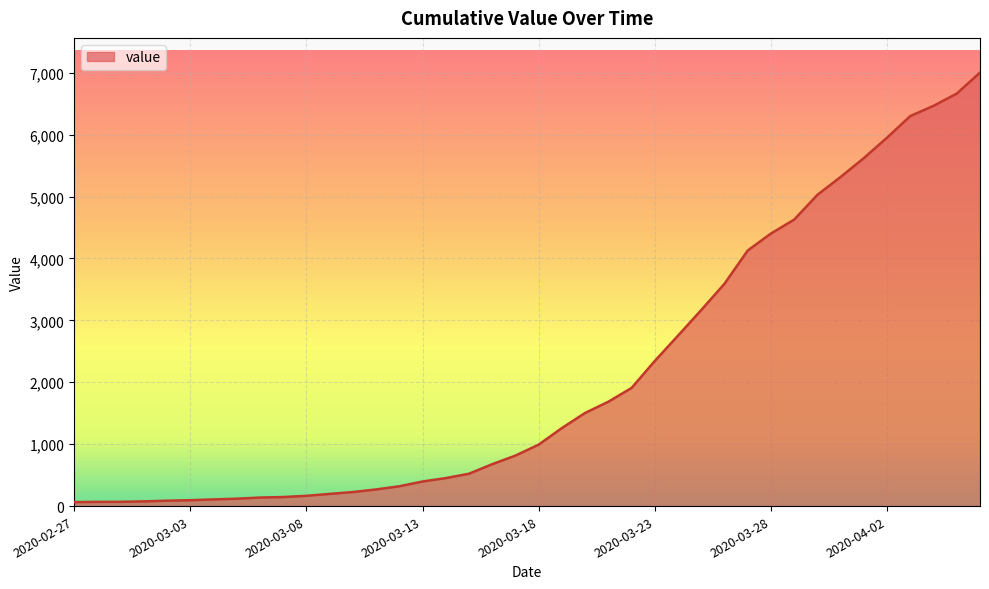

What is the greatest value displayed?

7003